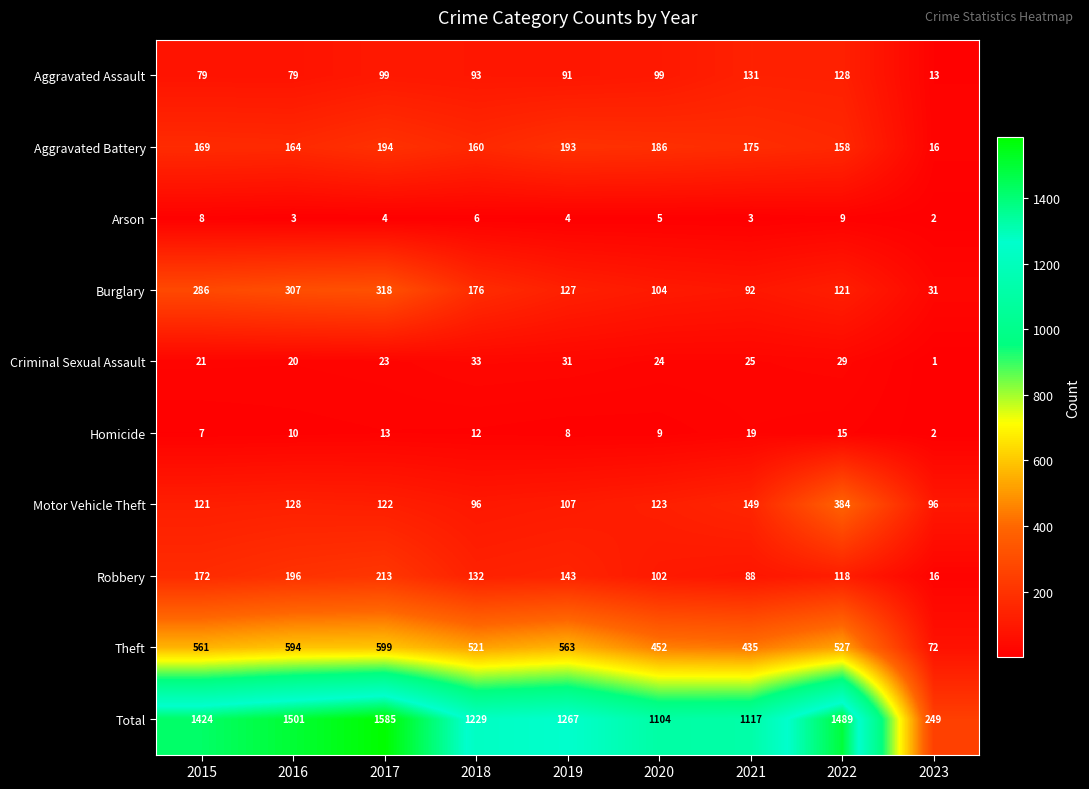

True or false: Criminal Sexual Assault has a value of 25 at 2021.

True